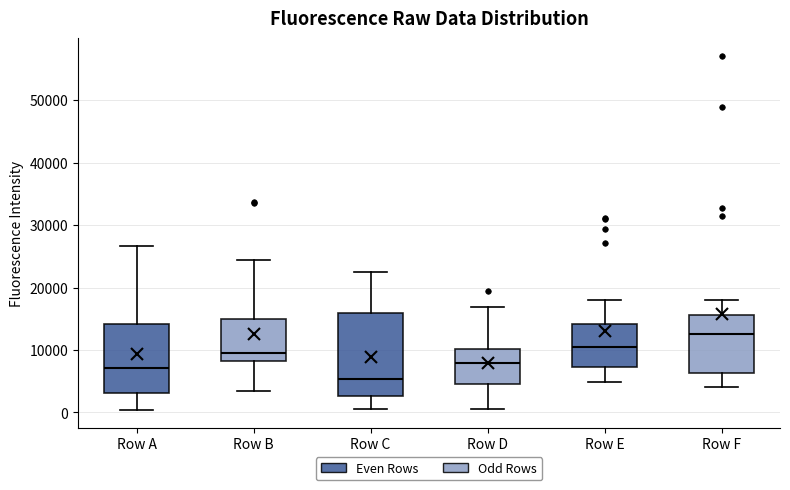

Reading left to right, transcribe this box plot: for each box, give where its median line is, the range the box spans, and where its two whiskers end, as read against the y-axis. The values are not printed on the chart, so give them approximately, as read against the axis.

Row A: median 7000, box 3000 to 14000, whiskers 0 to 27000
Row B: median 10000, box 8000 to 15000, whiskers 3000 to 24000
Row C: median 5000, box 3000 to 16000, whiskers 1000 to 22000
Row D: median 8000, box 5000 to 10000, whiskers 1000 to 17000
Row E: median 10000, box 7000 to 14000, whiskers 5000 to 18000
Row F: median 12000, box 6000 to 16000, whiskers 4000 to 18000